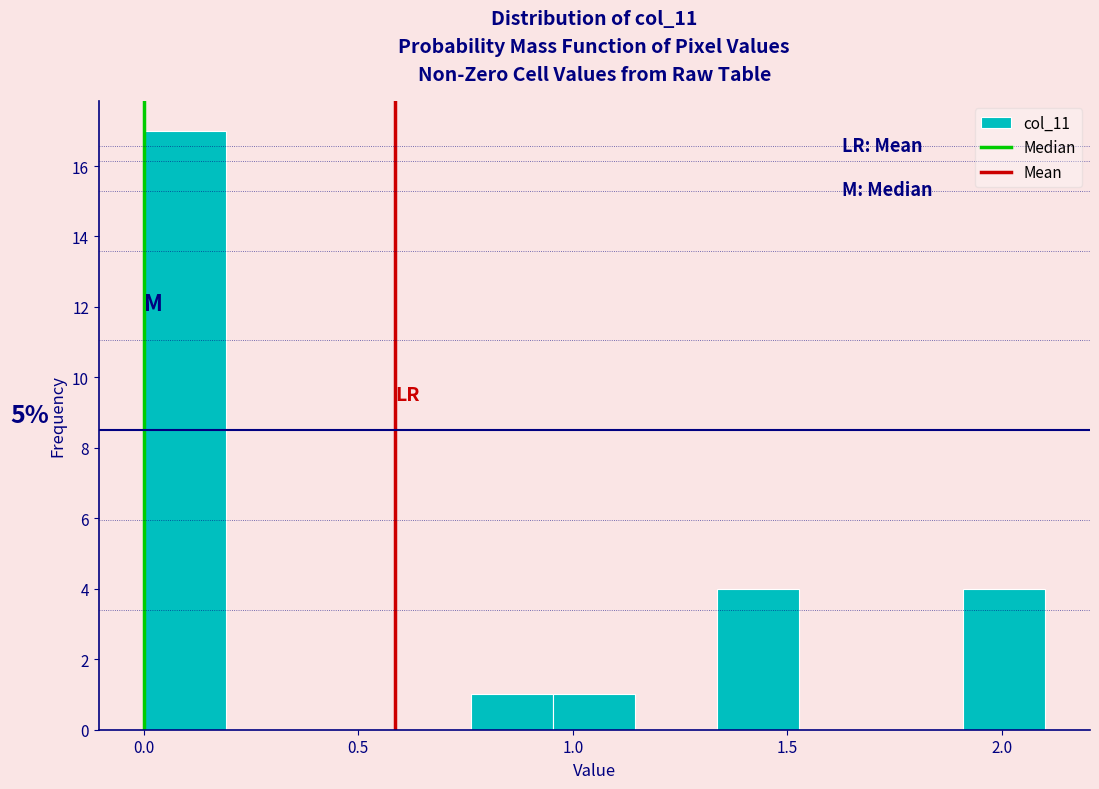

Around what value on the x-axis is the tallest bar? Give the approximate position of its centre, as read against the axis.

0.10